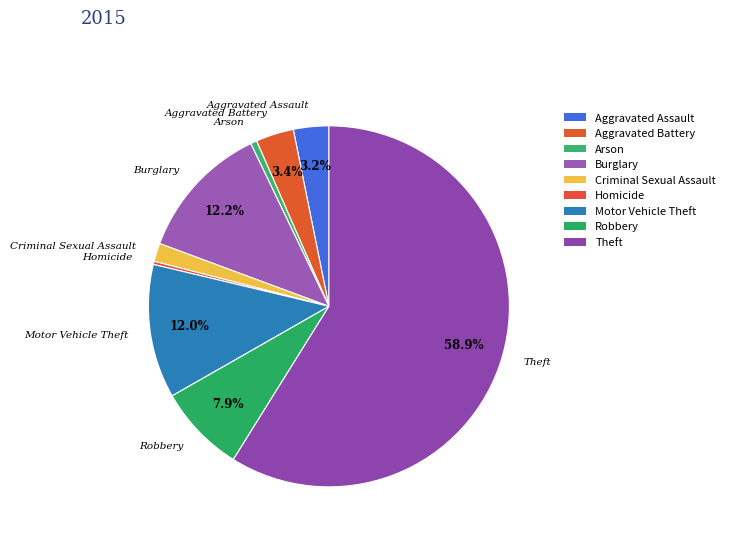

To the nearest percent, what is the average slice percentage?

11%